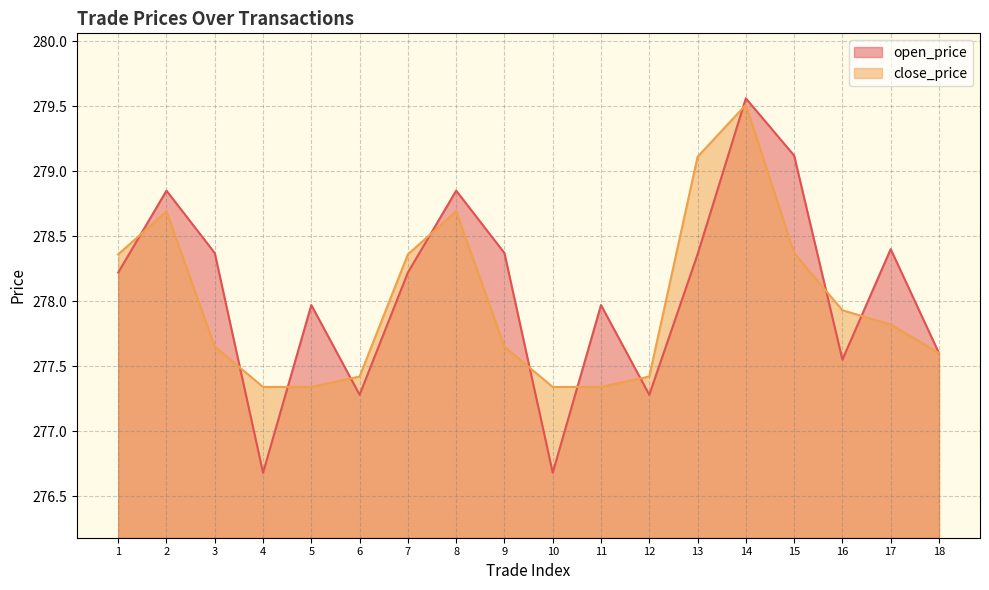

Reading left to right, transcribe all the data shown in this chart.

open_price: 1=278.2	2=278.9	3=278.4	4=276.7	5=278.0	6=277.3	7=278.2	8=278.9	9=278.4	10=276.7	11=278.0	12=277.3	13=278.4	14=279.6	15=279.1	16=277.6	17=278.4	18=277.6
close_price: 1=278.4	2=278.7	3=277.6	4=277.3	5=277.3	6=277.4	7=278.4	8=278.7	9=277.6	10=277.3	11=277.3	12=277.4	13=279.1	14=279.5	15=278.4	16=277.9	17=277.8	18=277.6